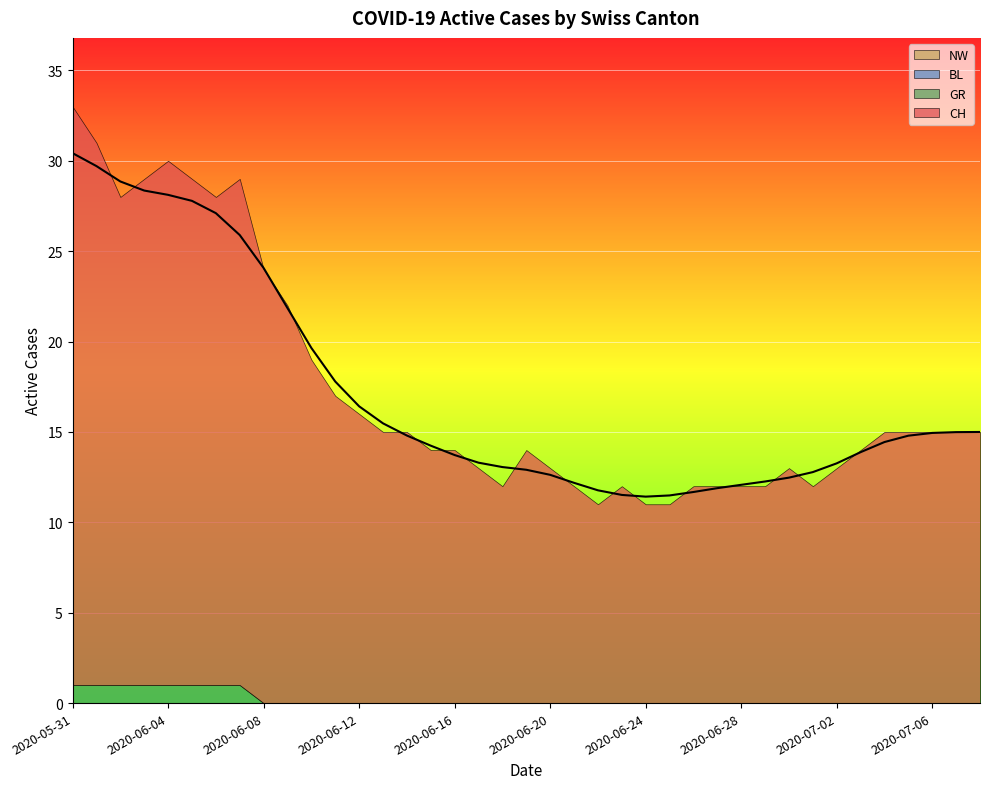

Where does the CH series first go above 15?

2020-05-31